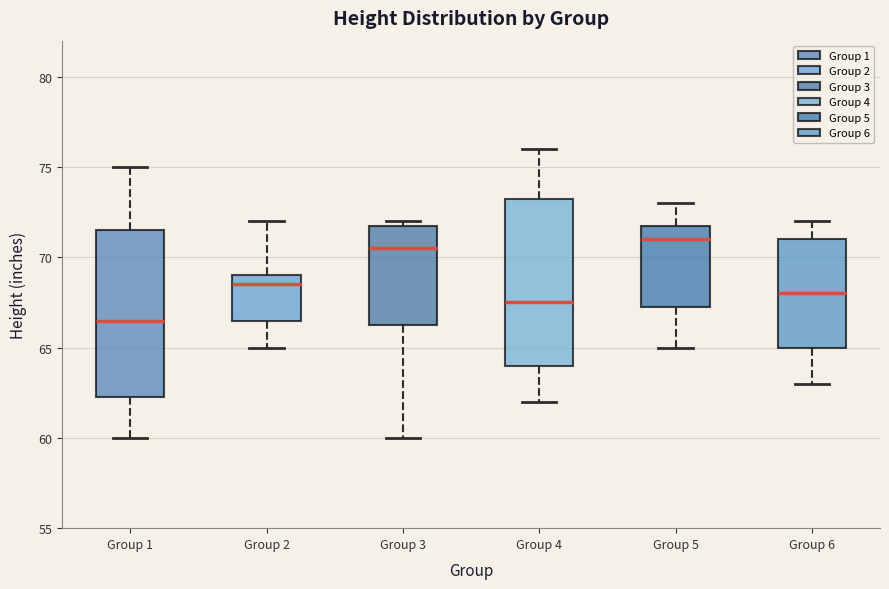

Reading left to right, read every box against the y-axis: the position of its median line, the range the box covers, and the ends of its whiskers. The values are not printed on the chart, so give them approximately, as read against the axis.

Group 1: median 66.5, box 62.5 to 71.5, whiskers 60.0 to 75.0
Group 2: median 68.5, box 66.5 to 69.0, whiskers 65.0 to 72.0
Group 3: median 70.5, box 66.5 to 72.0, whiskers 60.0 to 72.0 (just above the box's upper edge)
Group 4: median 67.5, box 64.0 to 73.5, whiskers 62.0 to 76.0
Group 5: median 71.0, box 67.5 to 72.0, whiskers 65.0 to 73.0
Group 6: median 68.0, box 65.0 to 71.0, whiskers 63.0 to 72.0